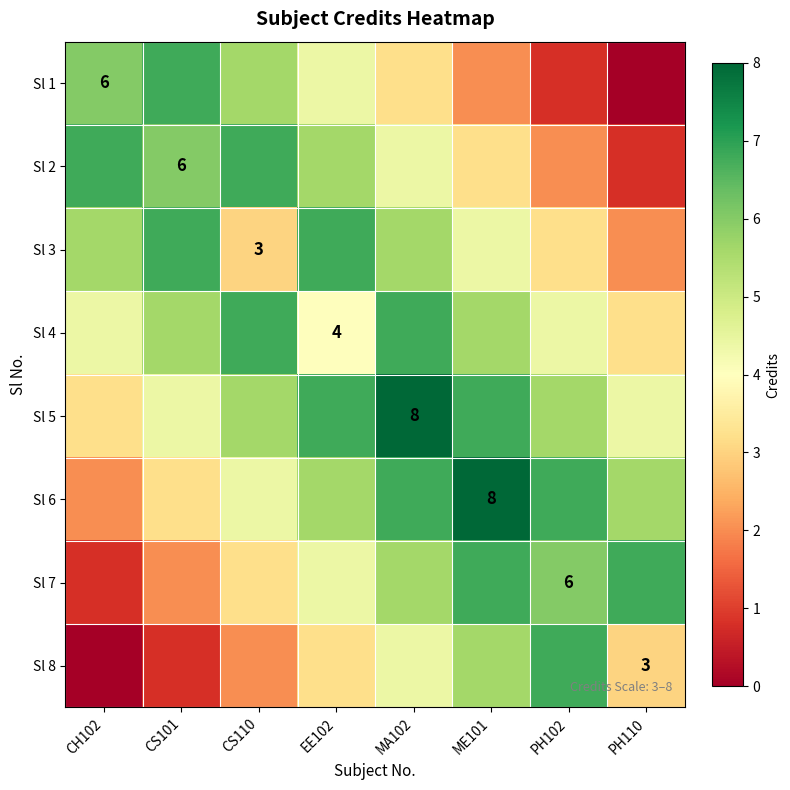

True or false: Sl 8 has a value of 0.0 at CH102.

True